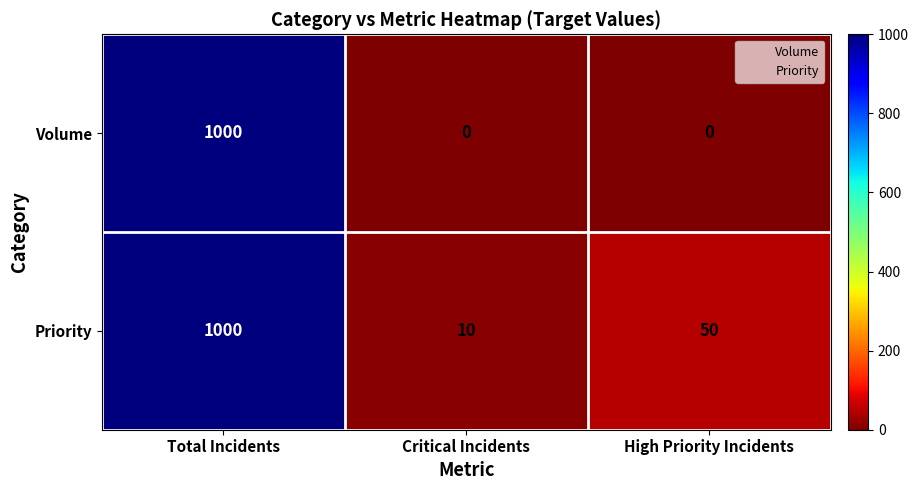

Which series has the largest range (max minus min)?

Volume